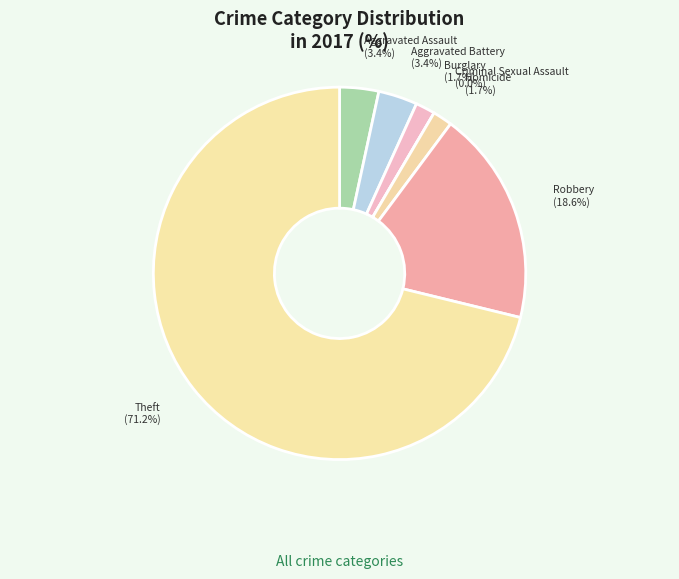

To the nearest percent, what is the average slice percentage?

14%